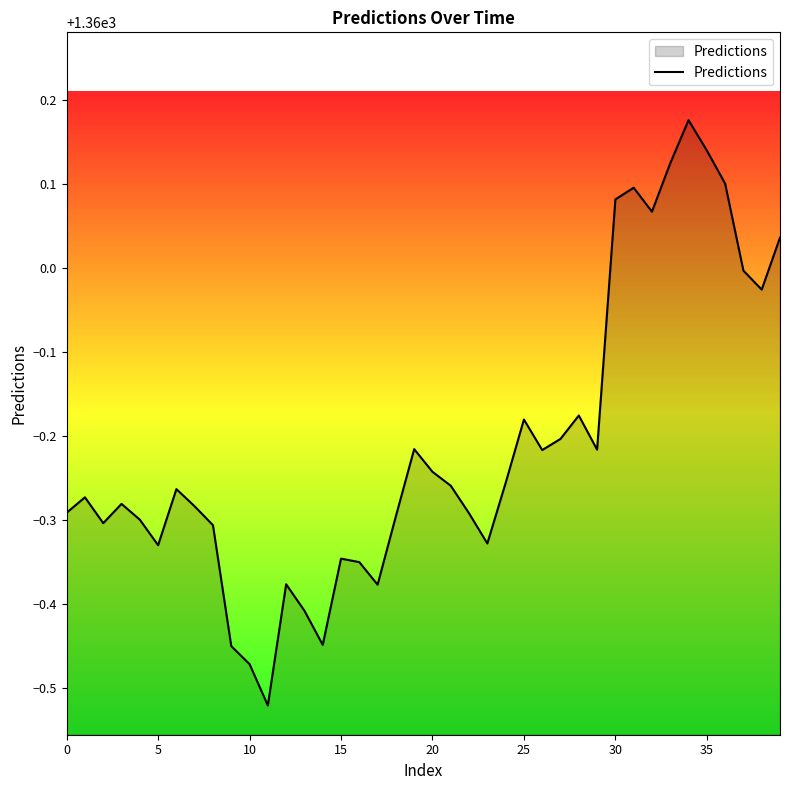

What is the difference between the maximum and minimum values?

0.7